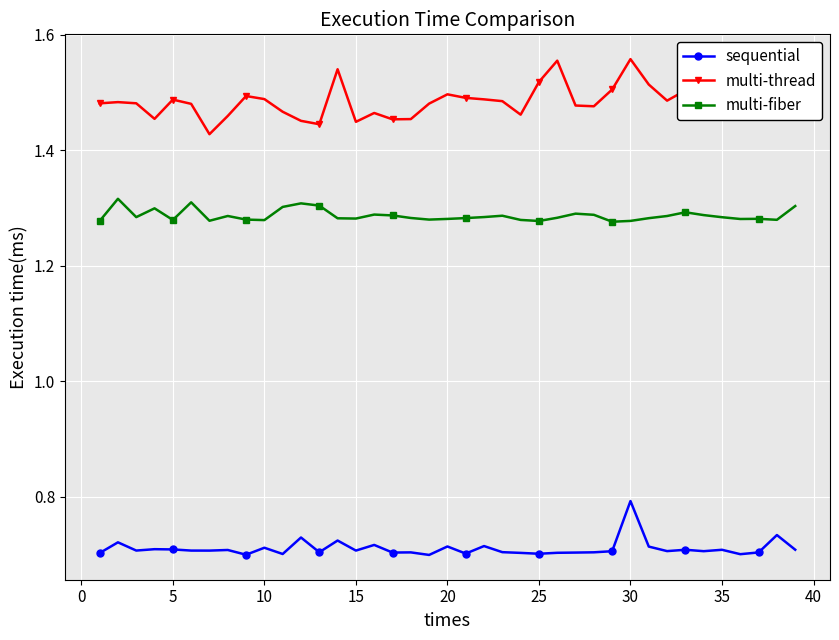

List the series in order of their peak value, lowest first.

sequential, multi-fiber, multi-thread